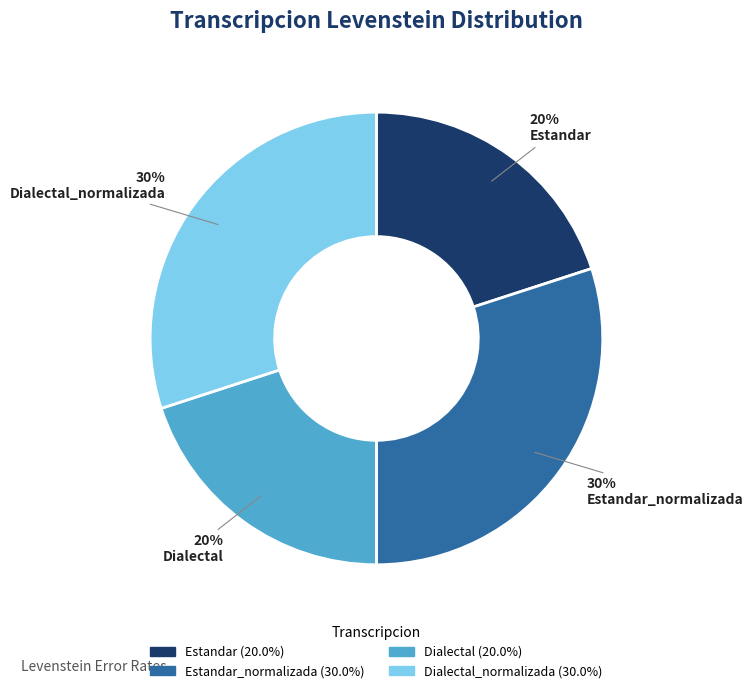

Is the sum of Dialectal and Estandar greater than half?

No